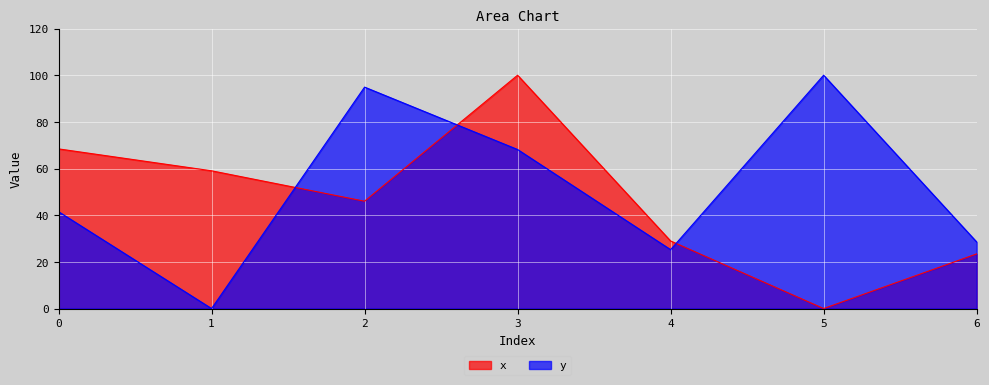

Reading left to right, list all the values displayed in this chart.

x: 0=68.4	1=59.0	2=46.0	3=100.0	4=29.0	5=0.0	6=23.4
y: 0=41.5	1=0.0	2=94.9	3=68.2	4=25.2	5=100.0	6=28.5